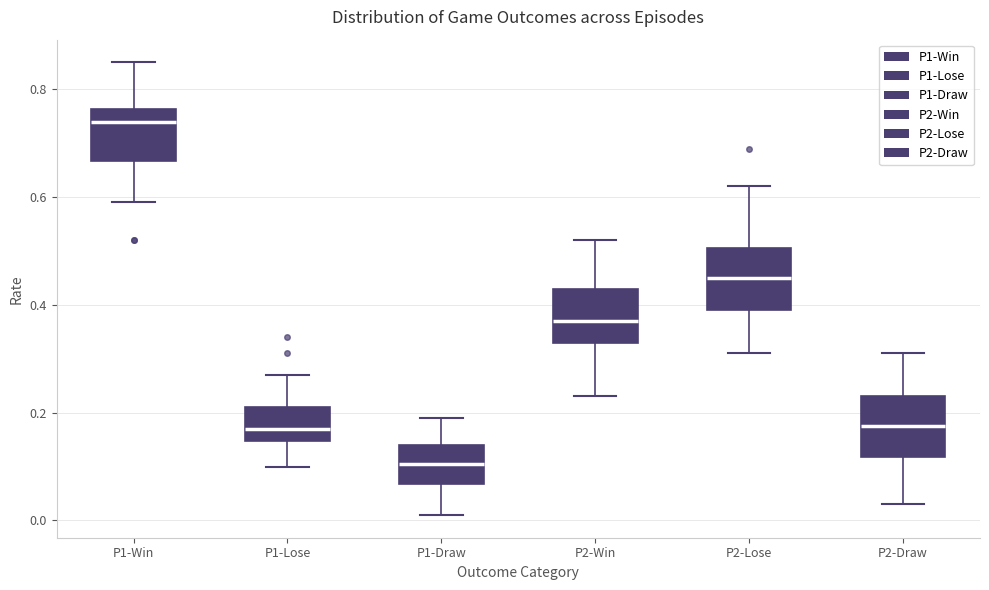

Which box has the lowest median line?

P1-Draw